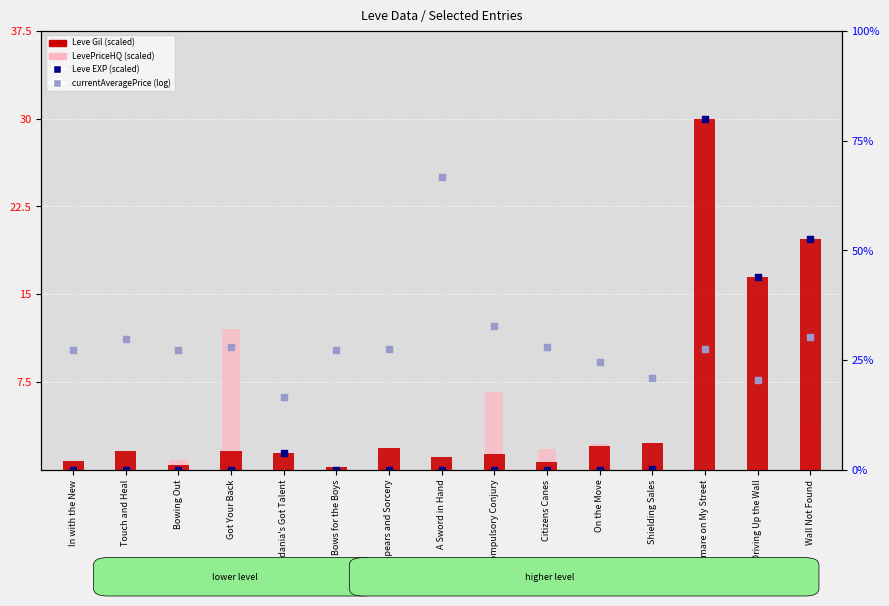

Which series has the widest spread of Y values?

Leve EXP (scaled)